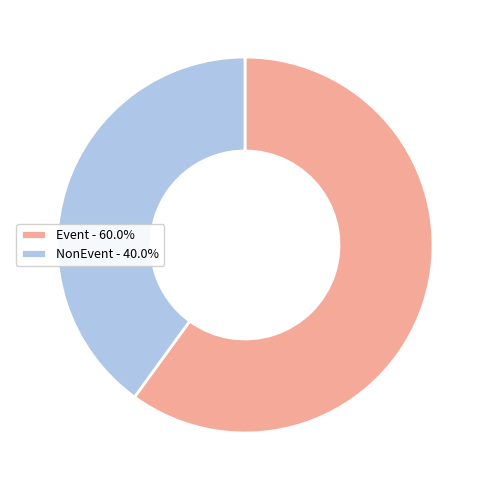

Approximately how many times larger is the value at NonEvent - 40.0% compared to Event - 60.0%?

0.7